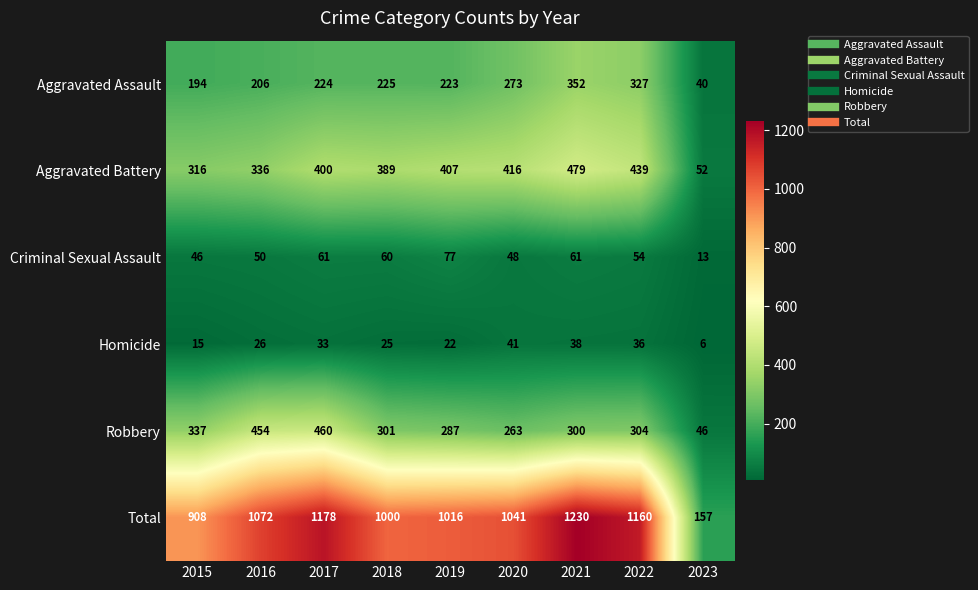

What is the sum of all Aggravated Battery values?

3234